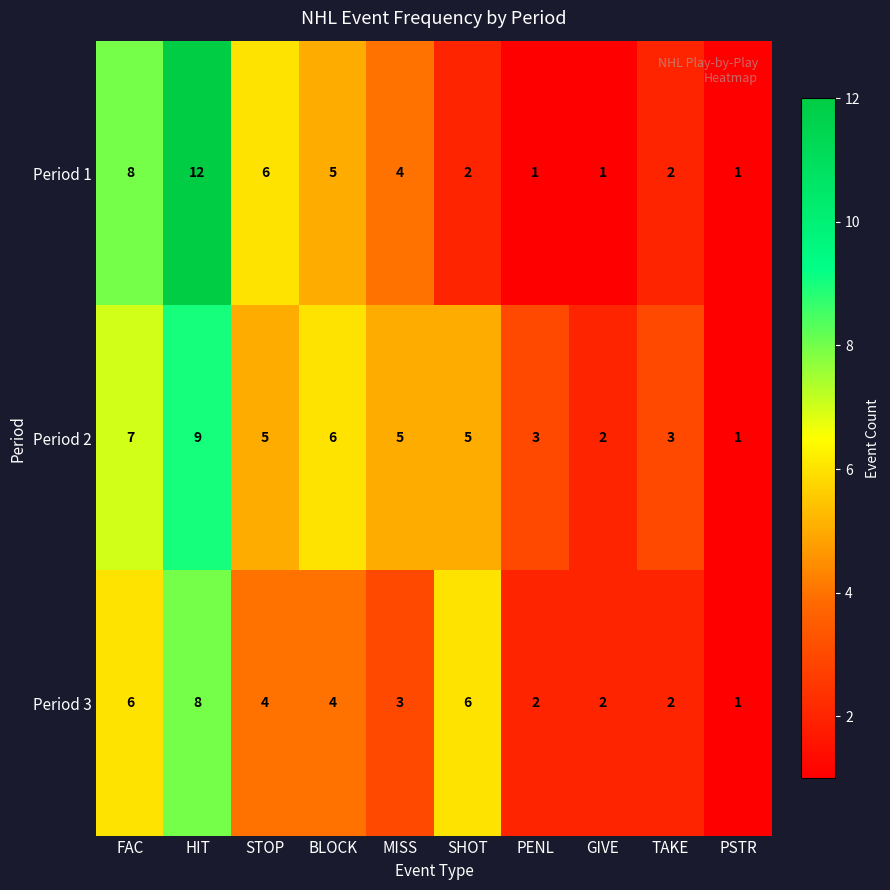

Which category has the lowest value in the Period 2 series?

PSTR